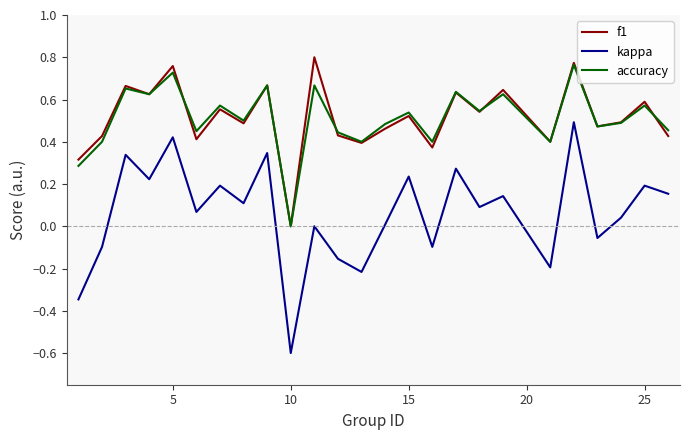

What is the minimum value shown in the chart?

-0.6